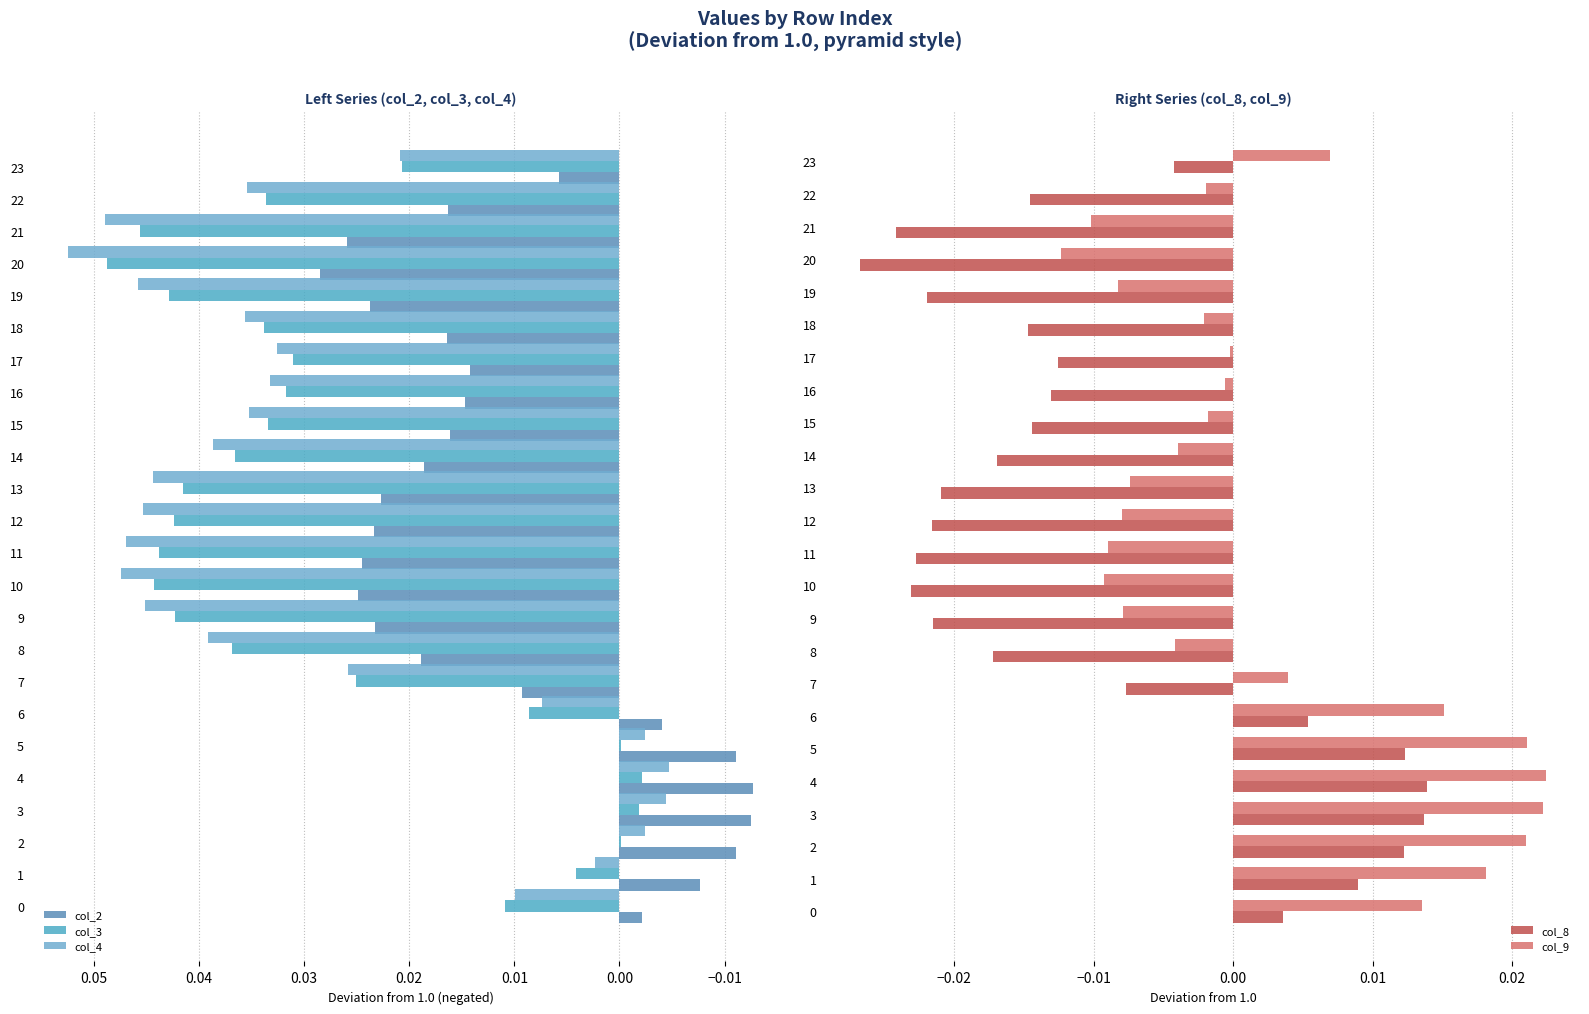

Reading right to left, list all the values displayed in this chart.

col_2: 0.0	0.0	0.0	0.0	0.0	0.0	0.0	0.0	0.0	0.0	0.0	0.0	0.0	0.0	0.0	0.0	0.0	-0.0	-0.0	-0.0	-0.0	-0.0	-0.0	-0.0
col_3: 0.0	0.0	0.0	0.0	0.0	0.0	0.0	0.0	0.0	0.0	0.0	0.0	0.0	0.0	0.0	0.0	0.0	0.0	-0.0	-0.0	-0.0	-0.0	0.0	0.0
col_4: 0.0	0.0	0.0	0.1	0.0	0.0	0.0	0.0	0.0	0.0	0.0	0.0	0.0	0.0	0.0	0.0	0.0	0.0	-0.0	-0.0	-0.0	-0.0	0.0	0.0
col_8: -0.0	-0.0	-0.0	-0.0	-0.0	-0.0	-0.0	-0.0	-0.0	-0.0	-0.0	-0.0	-0.0	-0.0	-0.0	-0.0	-0.0	0.0	0.0	0.0	0.0	0.0	0.0	0.0
col_9: 0.0	-0.0	-0.0	-0.0	-0.0	-0.0	-0.0	-0.0	-0.0	-0.0	-0.0	-0.0	-0.0	-0.0	-0.0	-0.0	0.0	0.0	0.0	0.0	0.0	0.0	0.0	0.0